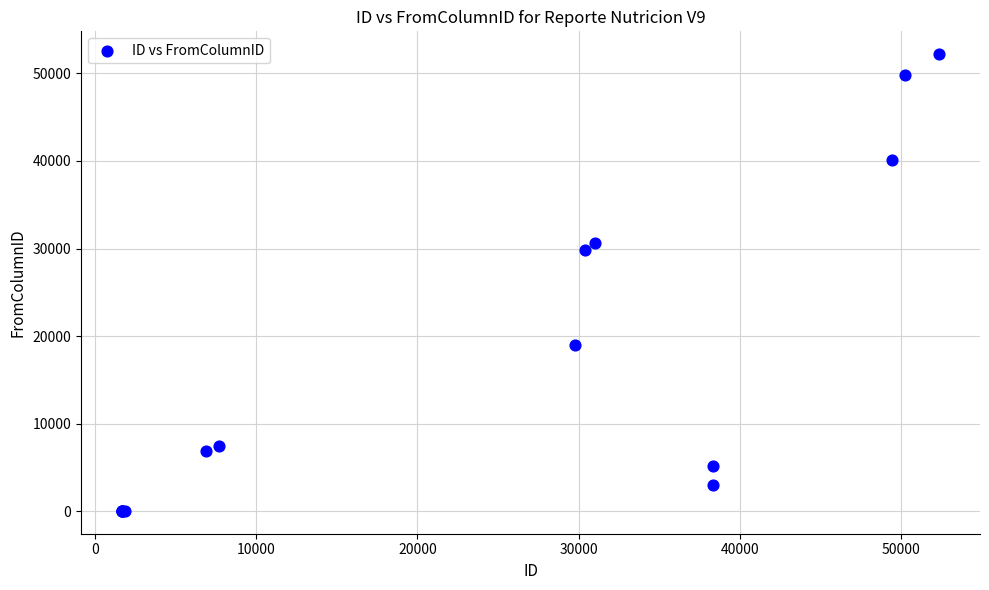

What Y value in the scatter plot is closest to 26119?

29781